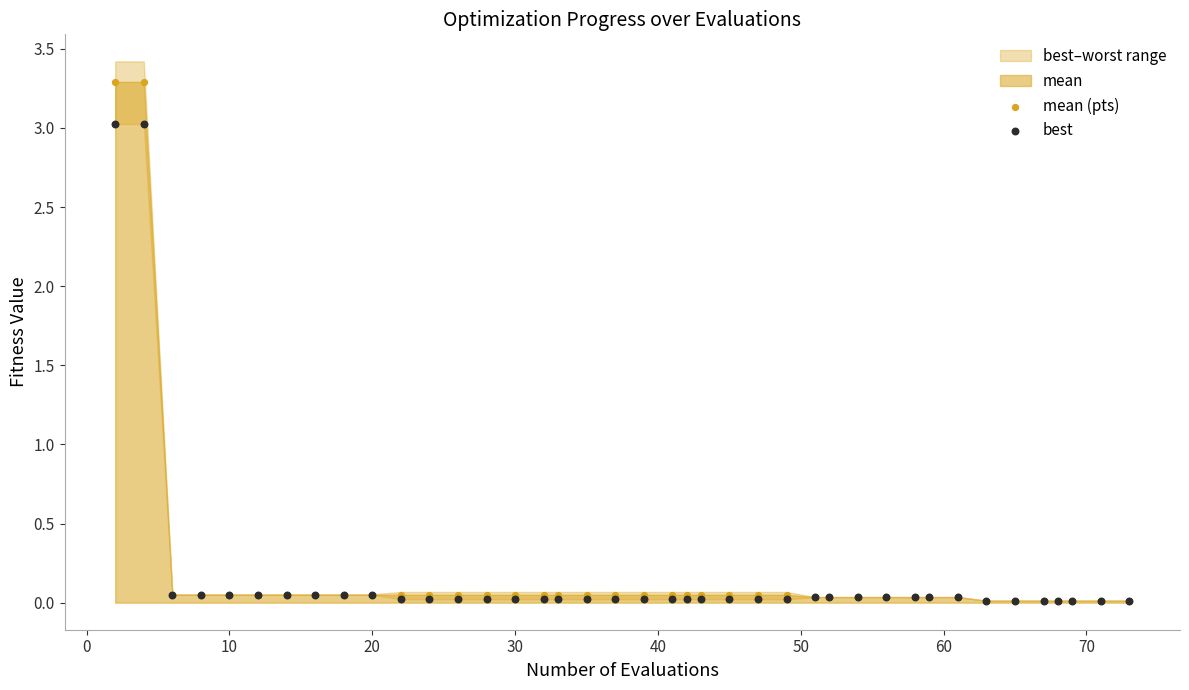

Which series contains the lowest Y value?

best